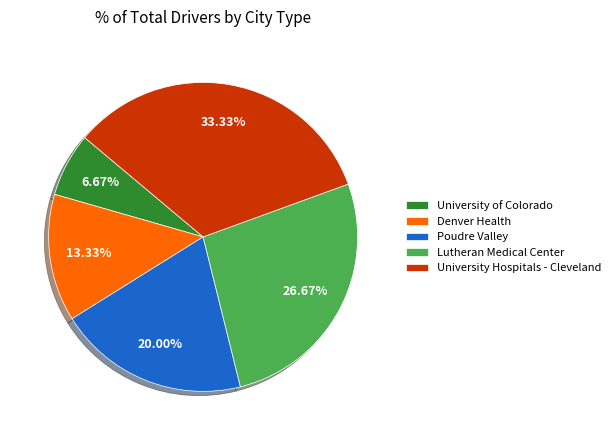

To the nearest percent, what portion does University Hospitals - Cleveland represent?

33%